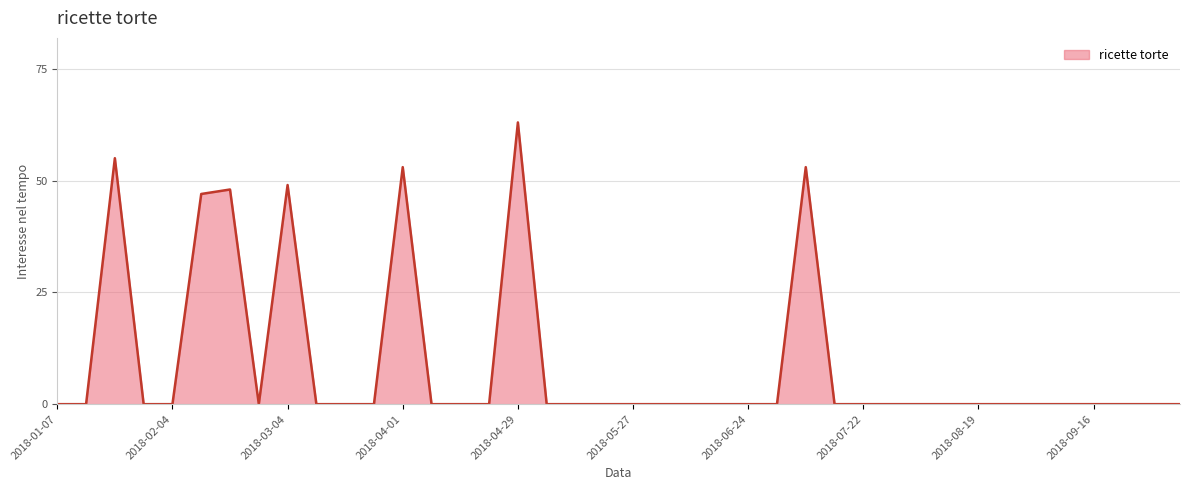

What is the difference between the maximum and minimum values?

63